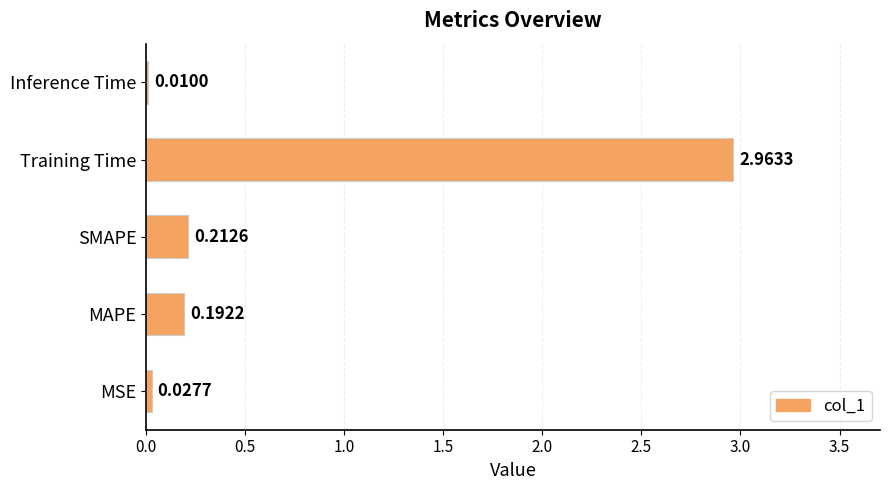

Which category has the highest value across all series?

Training Time